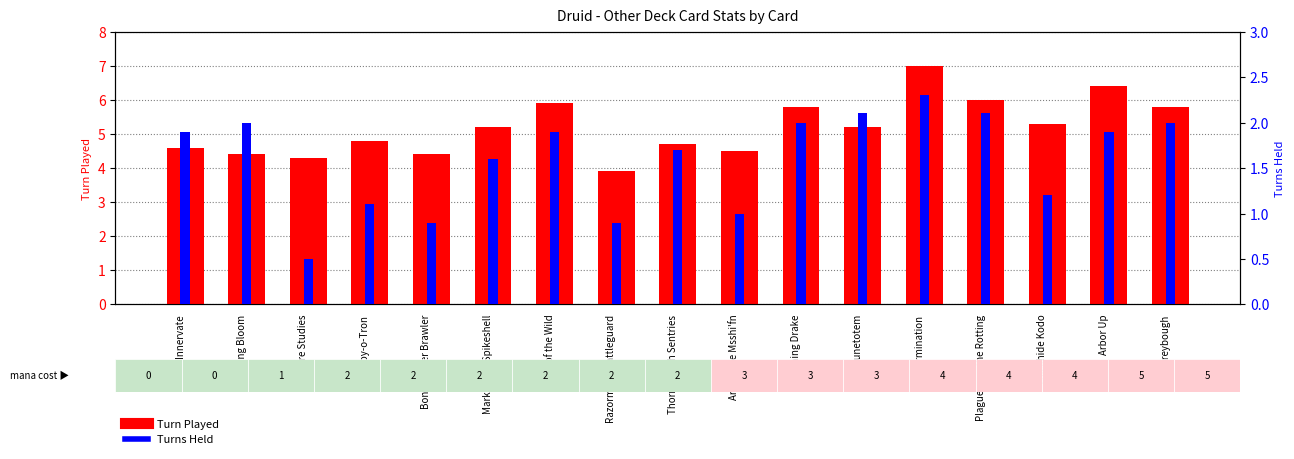

What is the sum of all Turn Played values?

88.2